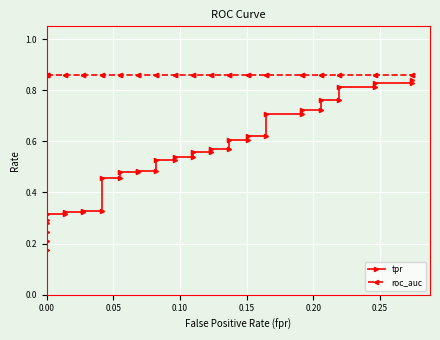

True or false: roc_auc and tpr intersect in this chart.

False